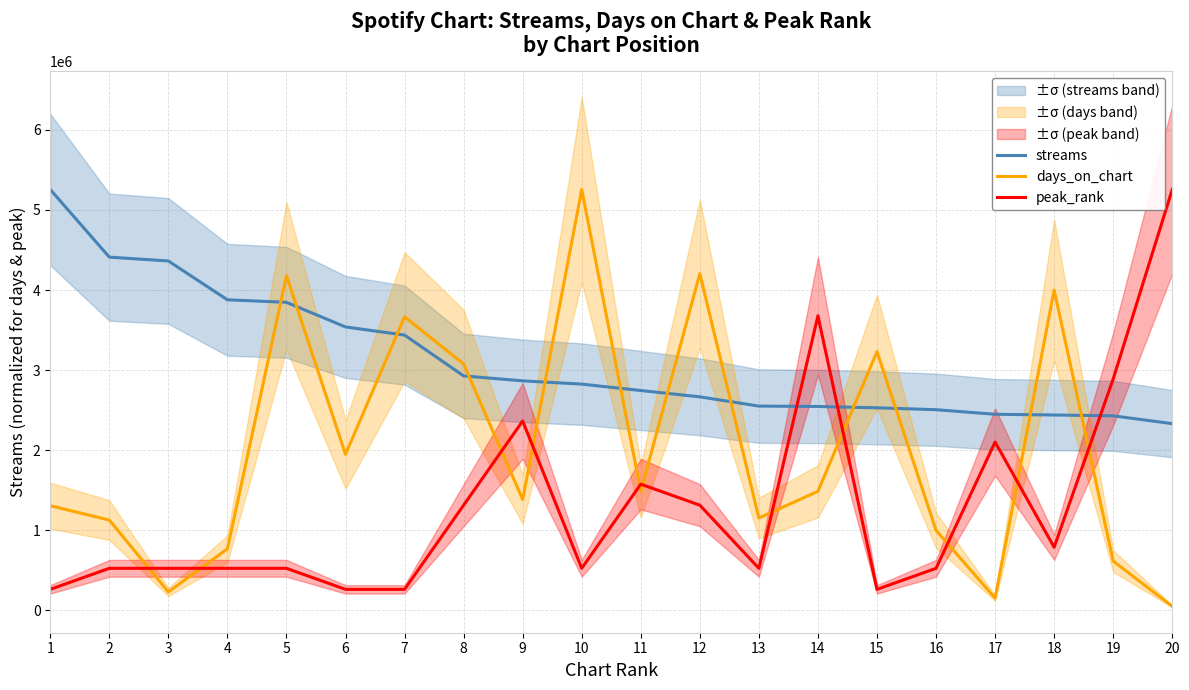

What are all the series names shown in the legend?

streams, days_on_chart, peak_rank